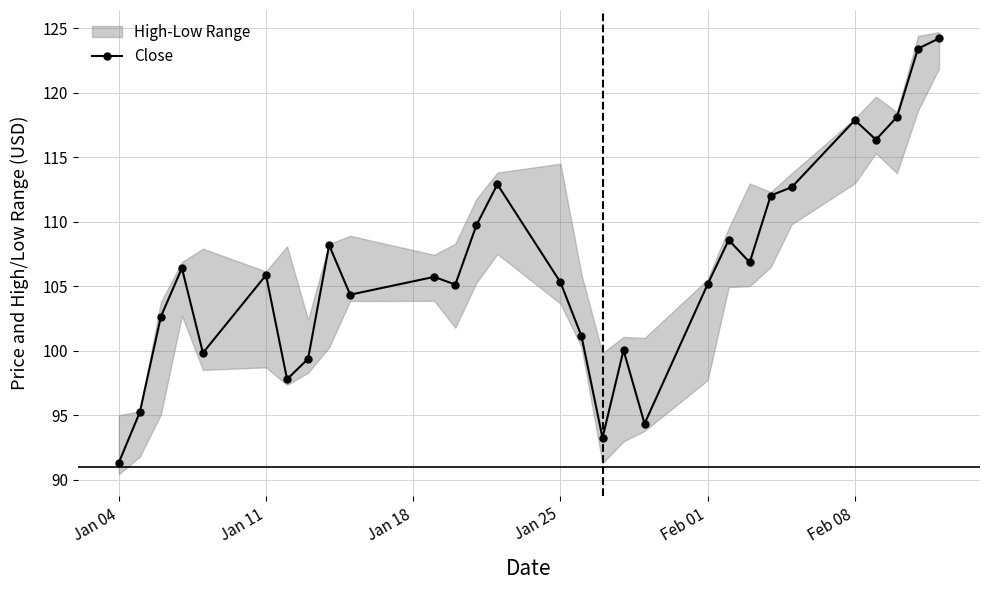

What is the lowest value of the Close series?

91.3